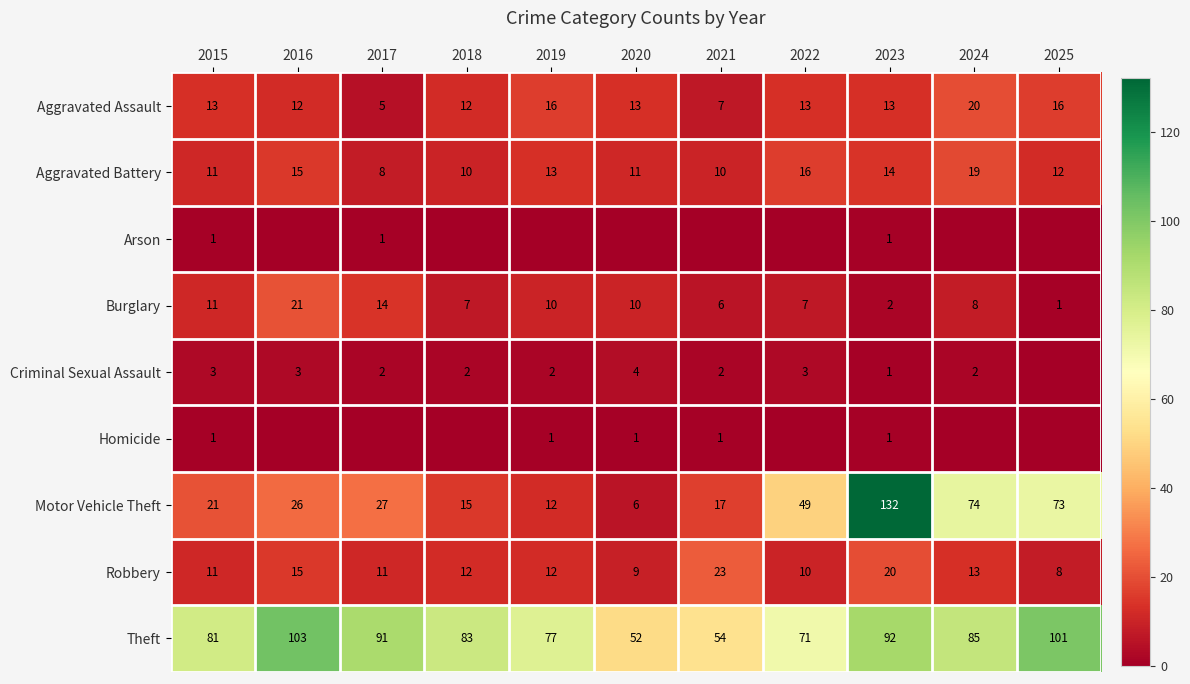

Is the value of Motor Vehicle Theft at 2015 greater than the value of Burglary at 2020?

Yes